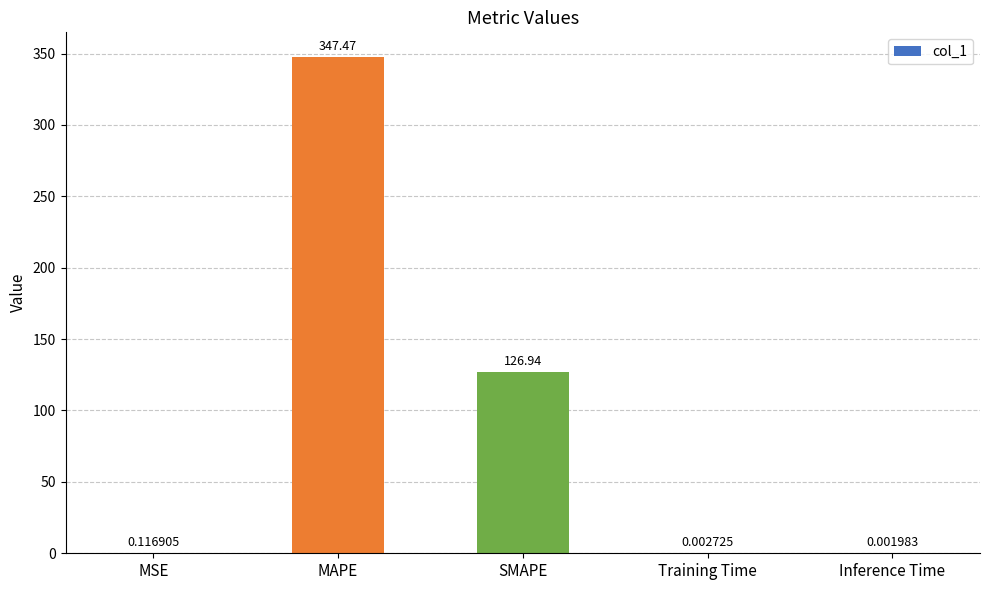

Are the bars grouped side by side (vs. stacked)?

No